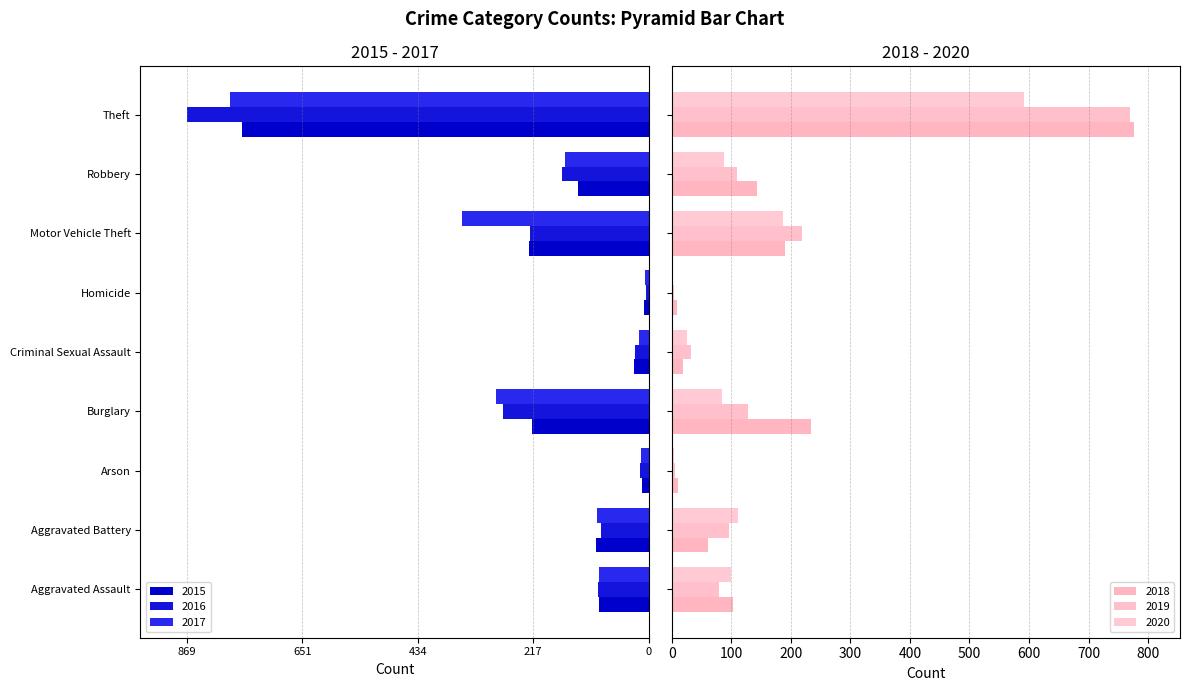

At how many categories does at least one series exceed -393?

9